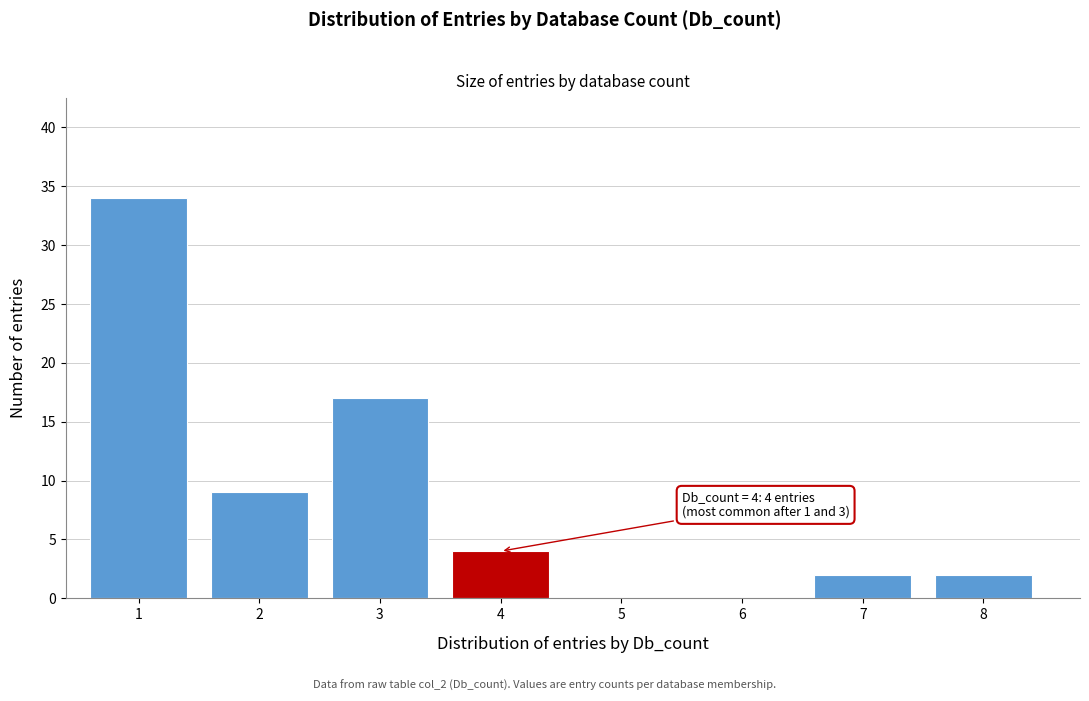

Reading right to left, list all the values displayed in this chart.

8=2	7=2	6=0	5=0	4=4	3=17	2=9	1=34